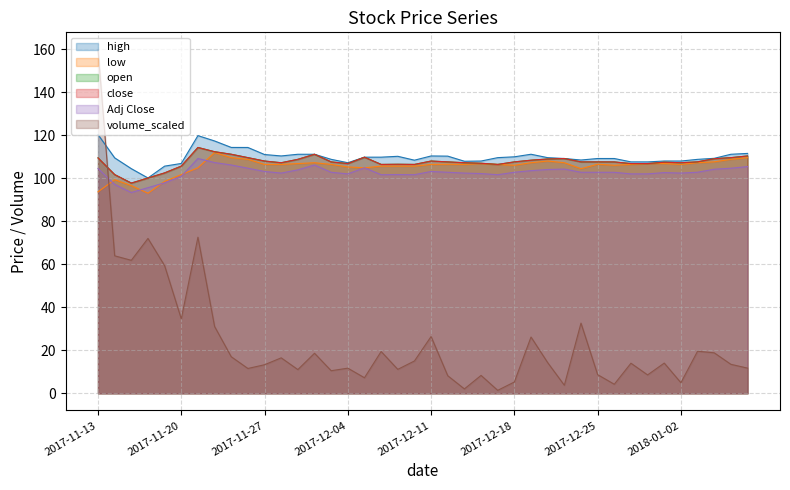

At which label does close first exceed 107?

2017-11-13